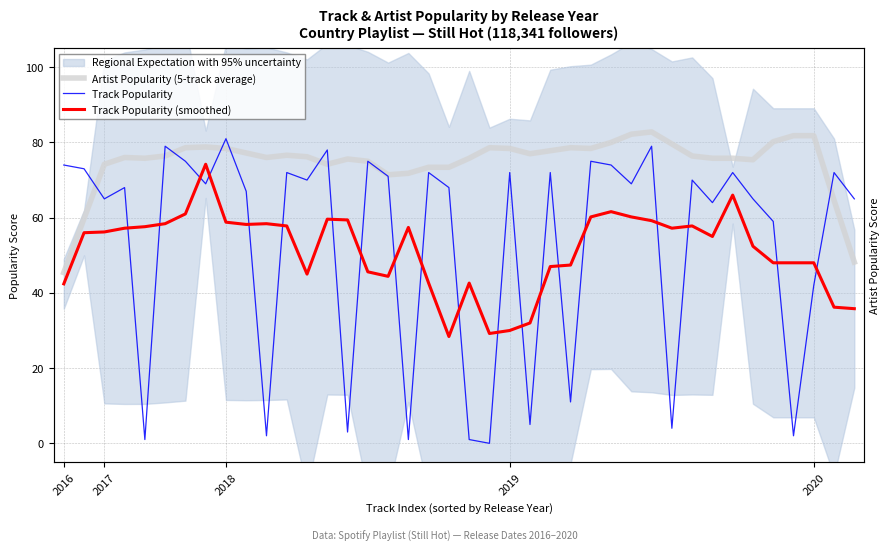

Which series has the largest range (max minus min)?

Track Popularity